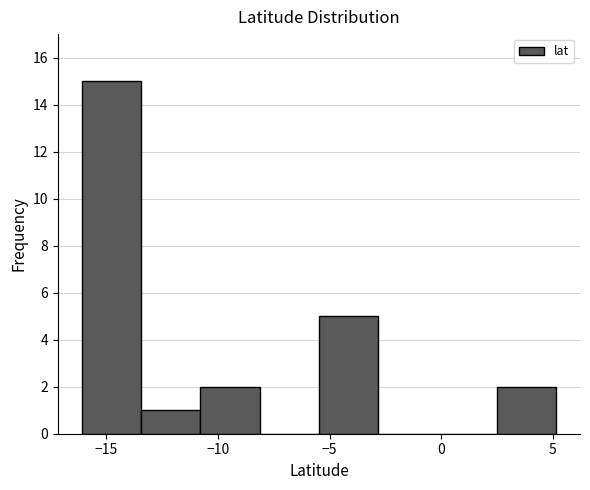

What is the height of the bar covering -5.5 to -3.0 on the x-axis? Neither the bar edges nor the heights are printed on the chart, so give them approximately, as read against the axes.

5